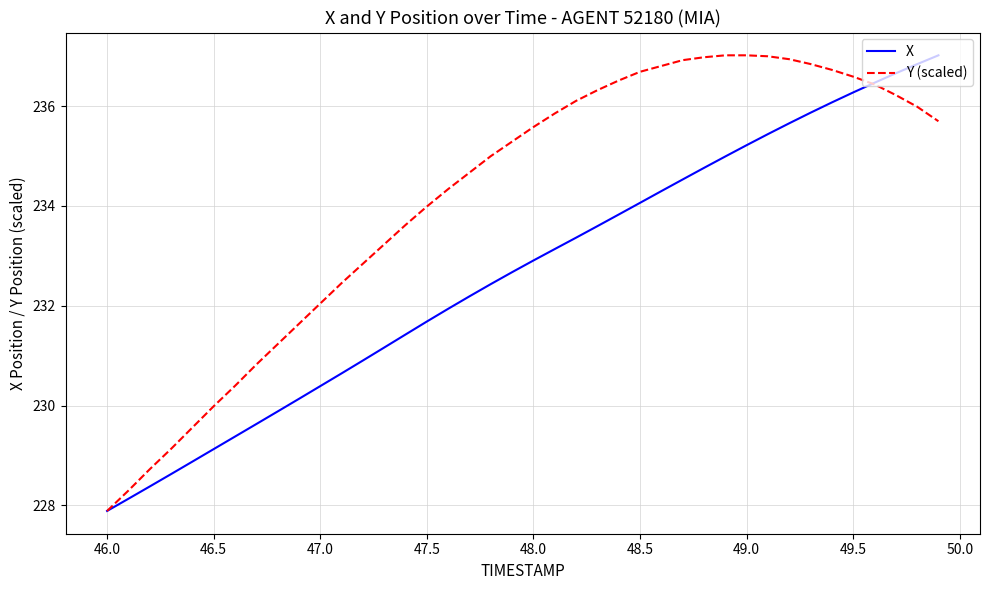

Rank the series by their average value, from lowest to highest.

X, Y (scaled)